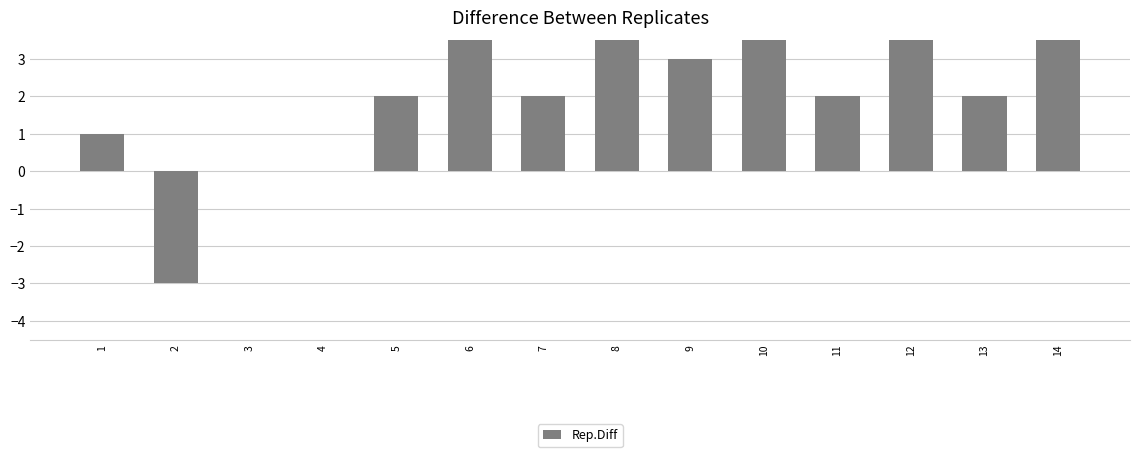

List the labels in order of value, smallest first.

2, 3, 4, 1, 5, 7, 11, 13, 9, 6, 8, 10, 14, 12